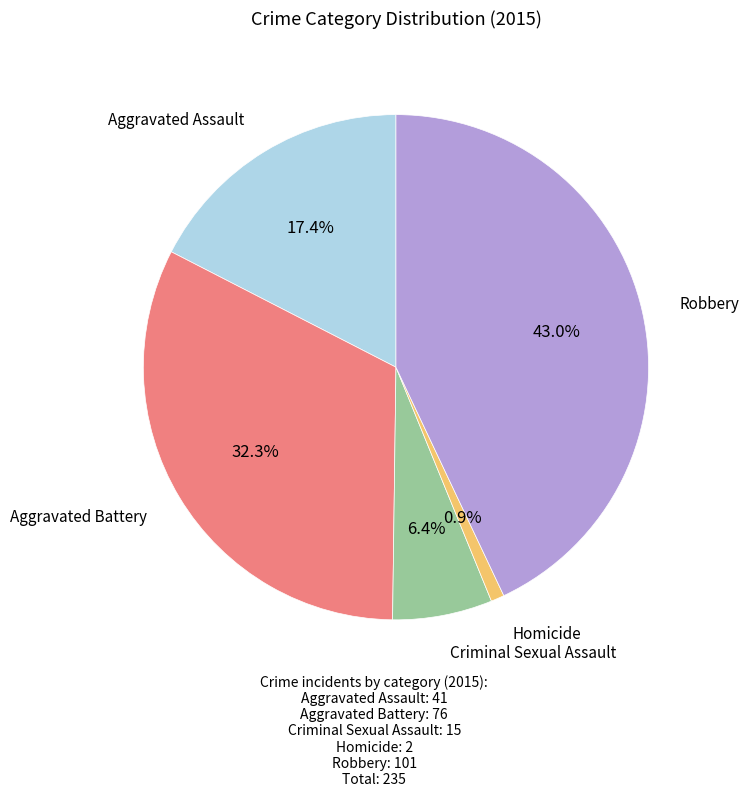

Is there any slice that represents more than half of the pie?

No